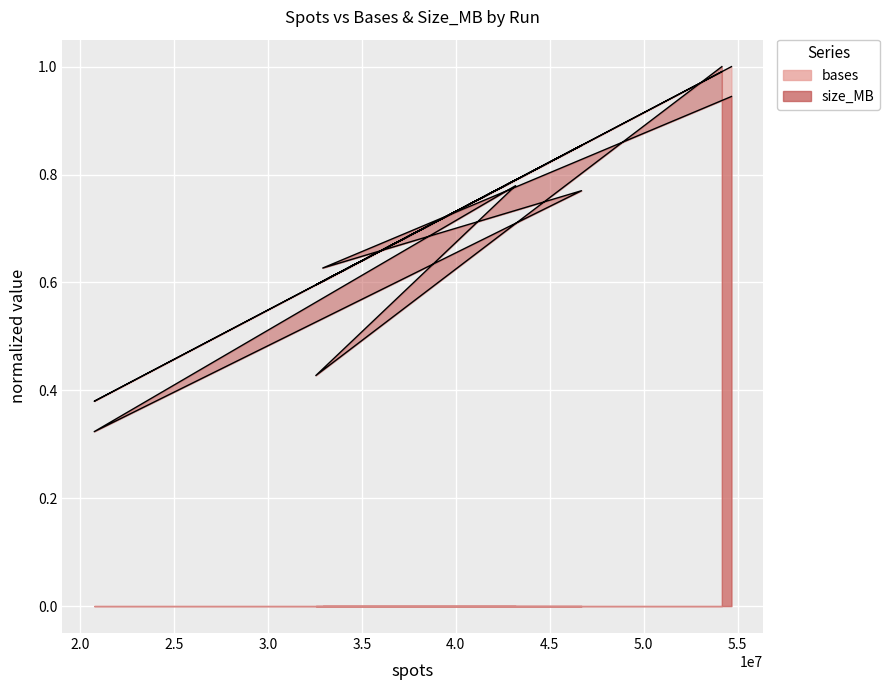

How many interior local peaks does the size_MB series have?

2